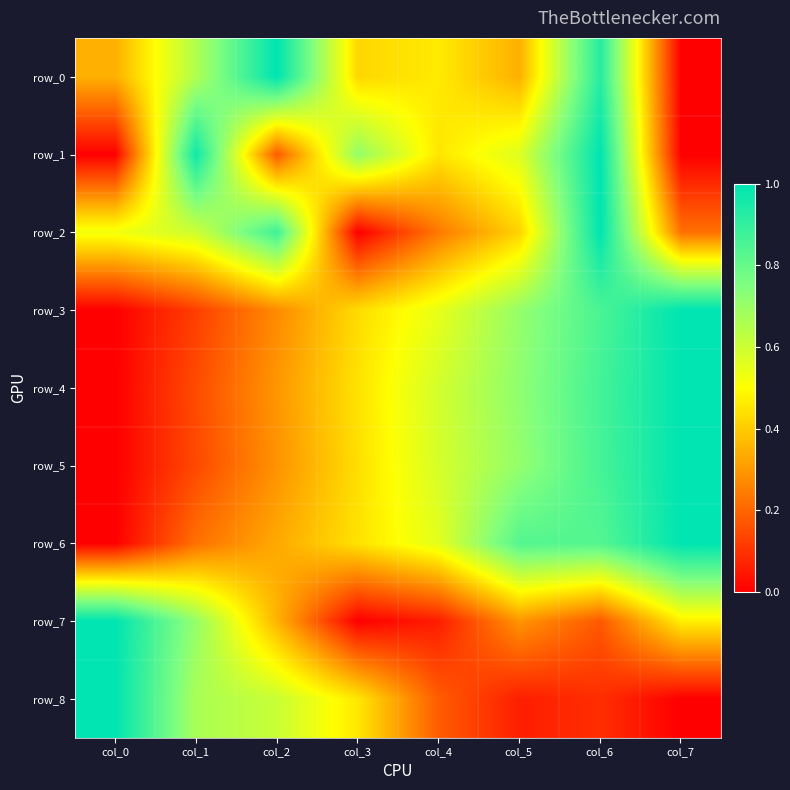

What is the highest value of the row_3 series?

1.0